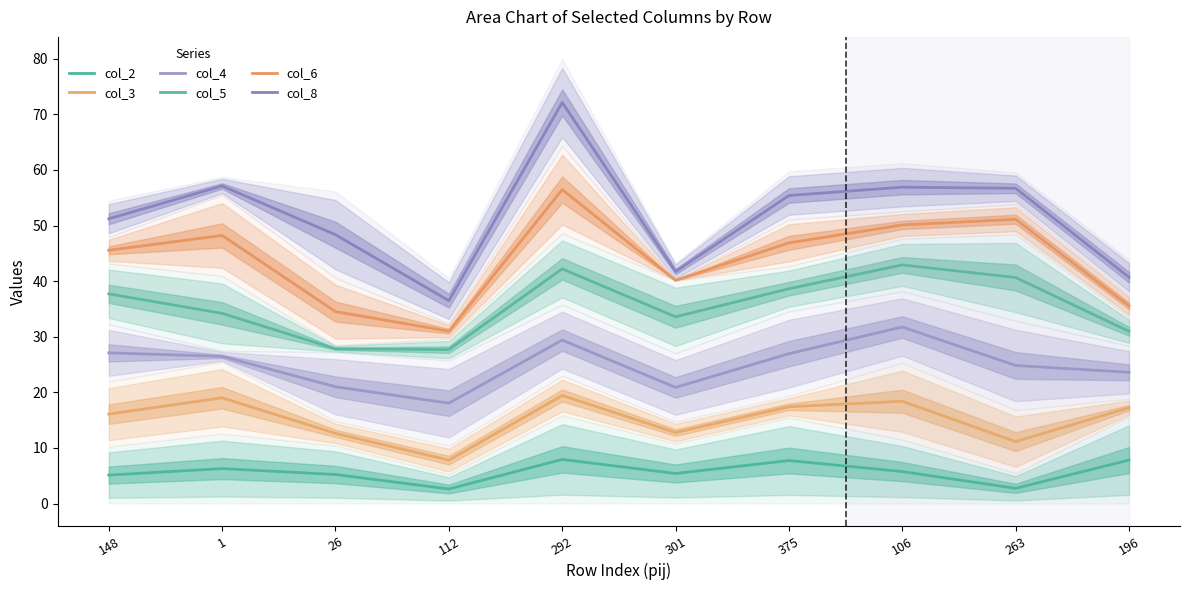

What are all the series names shown in the legend?

col_2, col_3, col_4, col_5, col_6, col_8